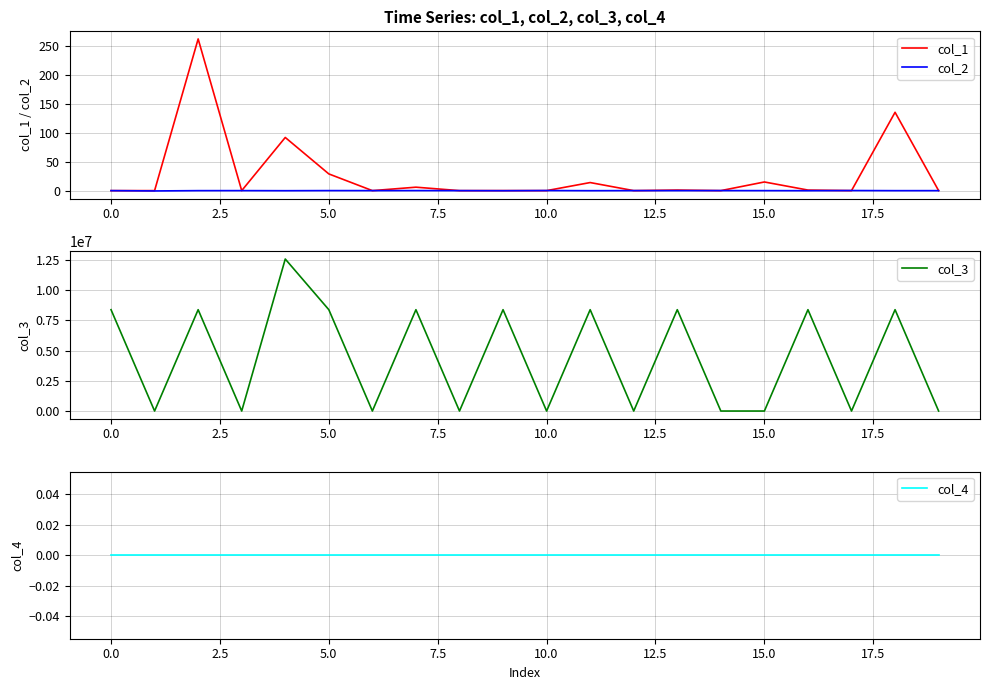

The col_1 series shows 28.9 at 5.0. True or false?

True